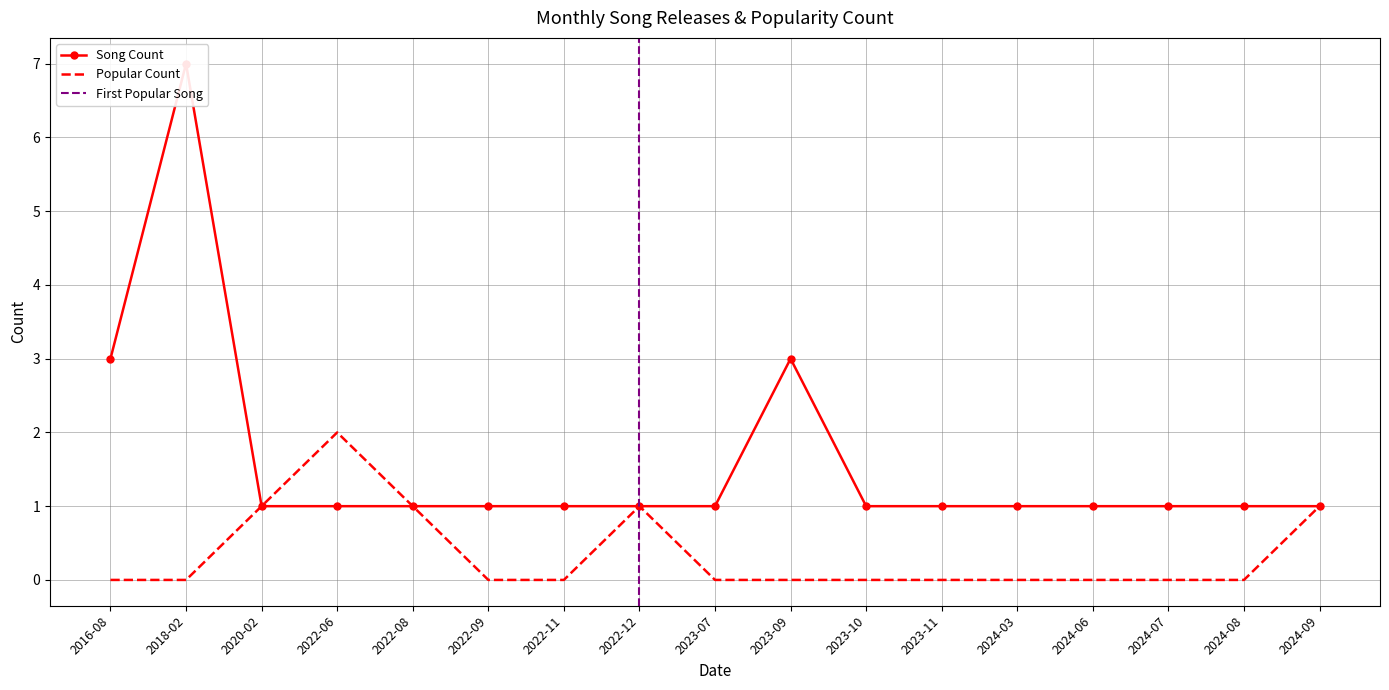

List the labels in order of popular_count value, largest first.

2022-06, 2020-02, 2022-08, 2022-12, 2024-09, 2016-08, 2018-02, 2022-09, 2022-11, 2023-07, 2023-09, 2023-10, 2023-11, 2024-03, 2024-06, 2024-07, 2024-08